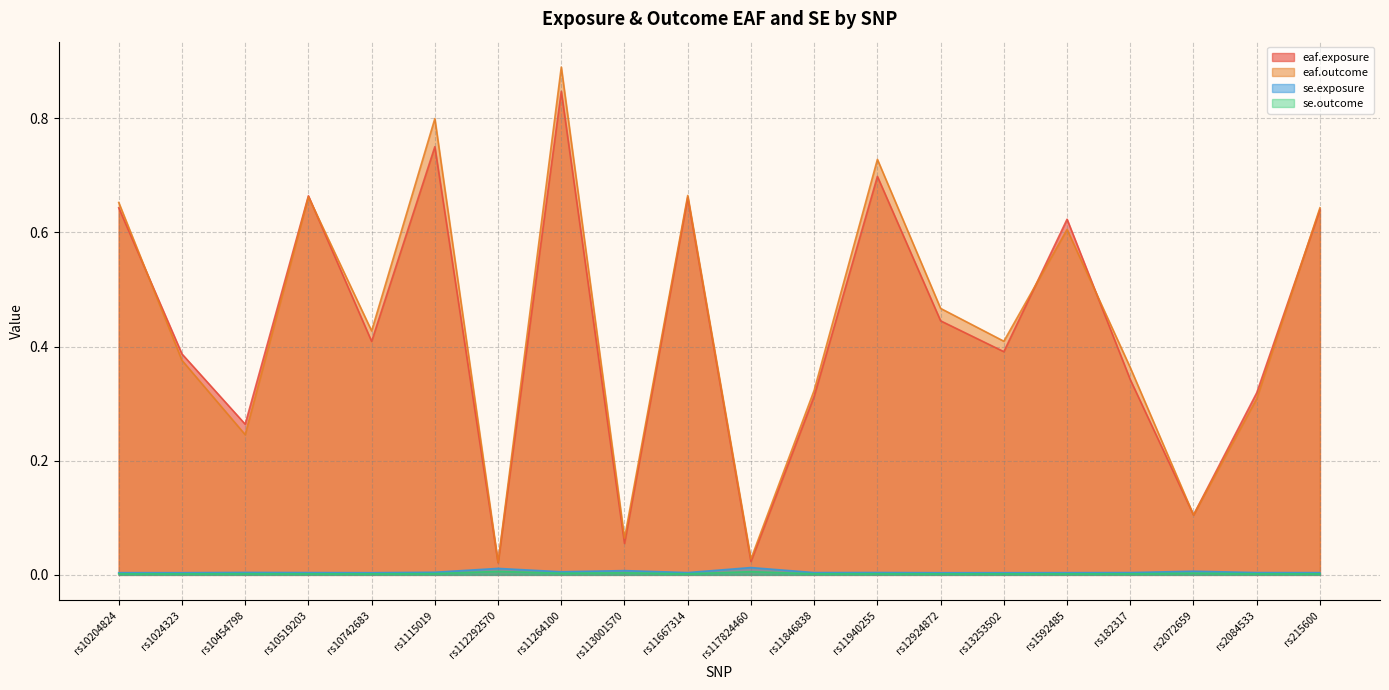

True or false: se.exposure and eaf.exposure intersect in this chart.

False